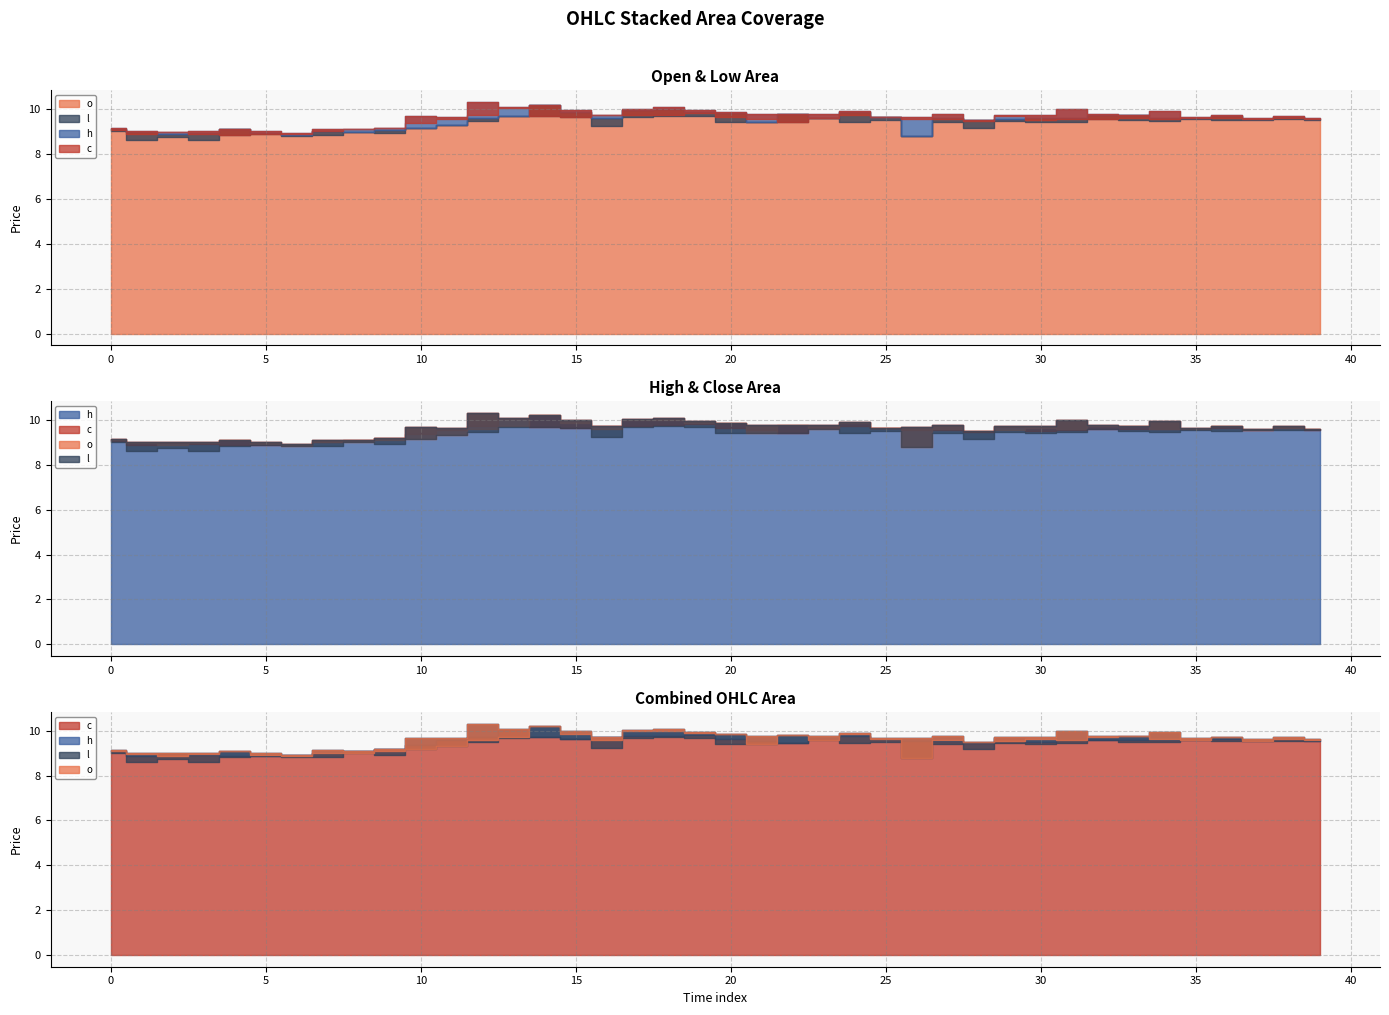

At which category is the sum across all series the highest?

14